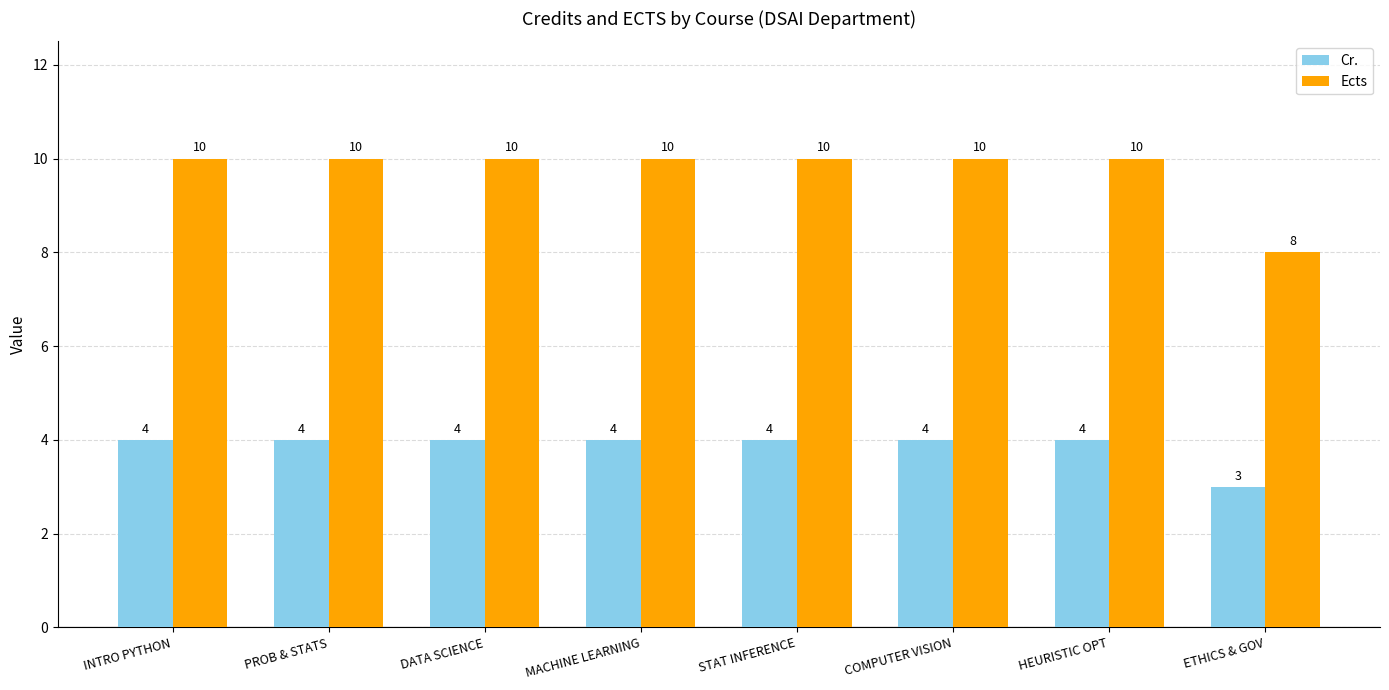

How many Ects values are between 10 and 11?

7